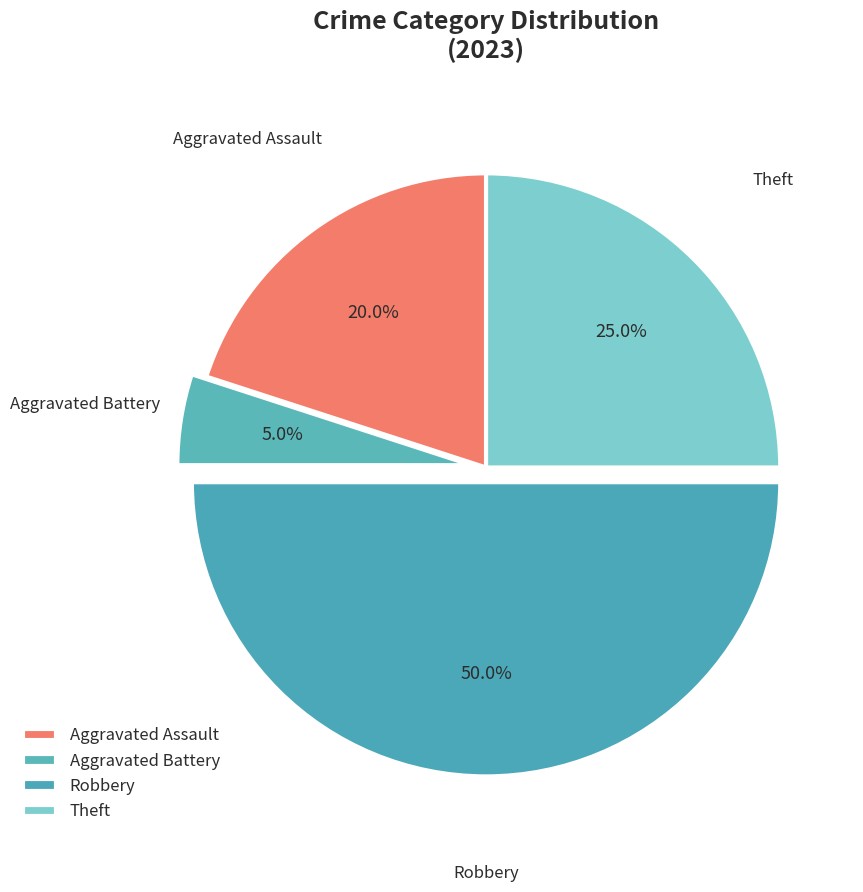

To the nearest percent, what is the average slice percentage?

25%